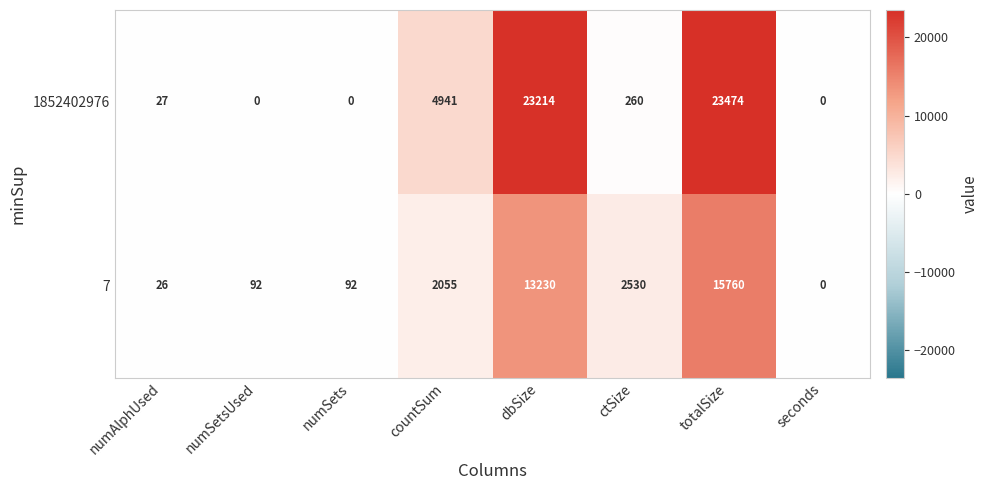

Which series has the largest range (max minus min)?

1852402976